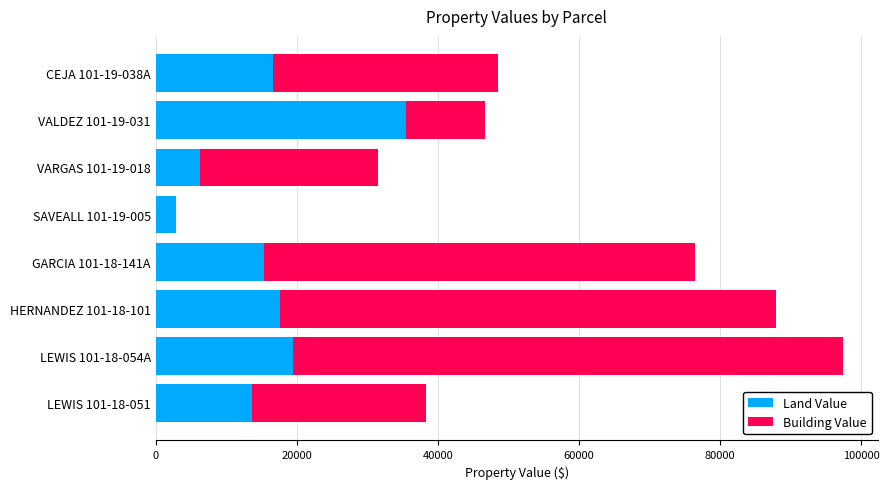

At which label does Land Value reach its peak?

VALDEZ 101-19-031